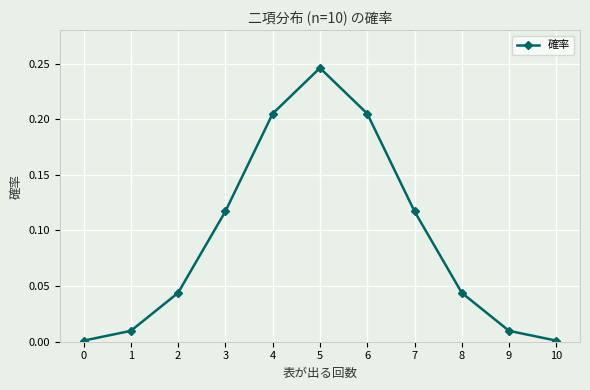

Is it true that the value at 3 is 0.2?

False